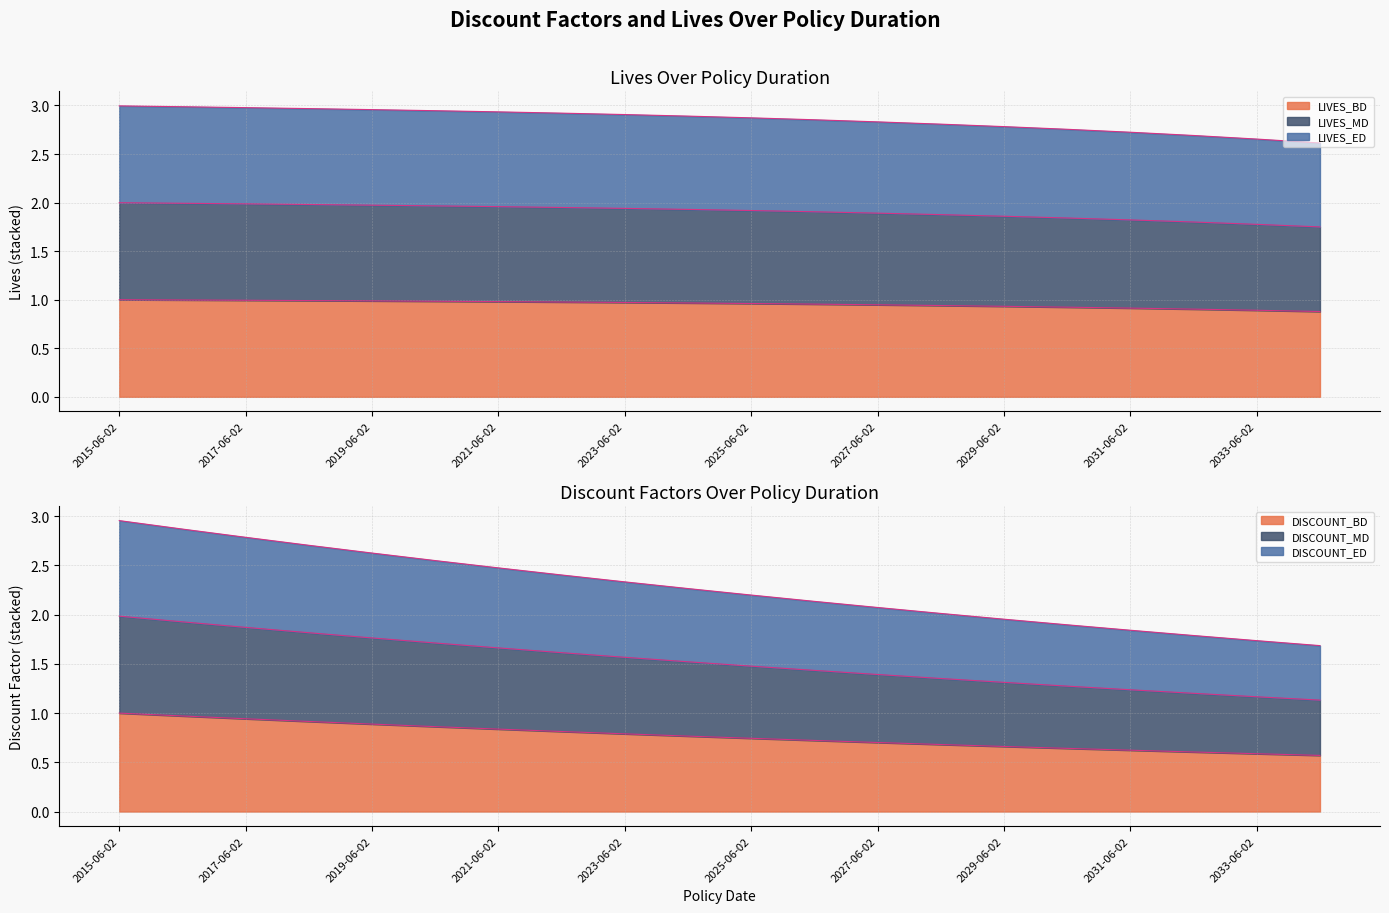

Which series has the largest total across all categories?

LIVES_MD